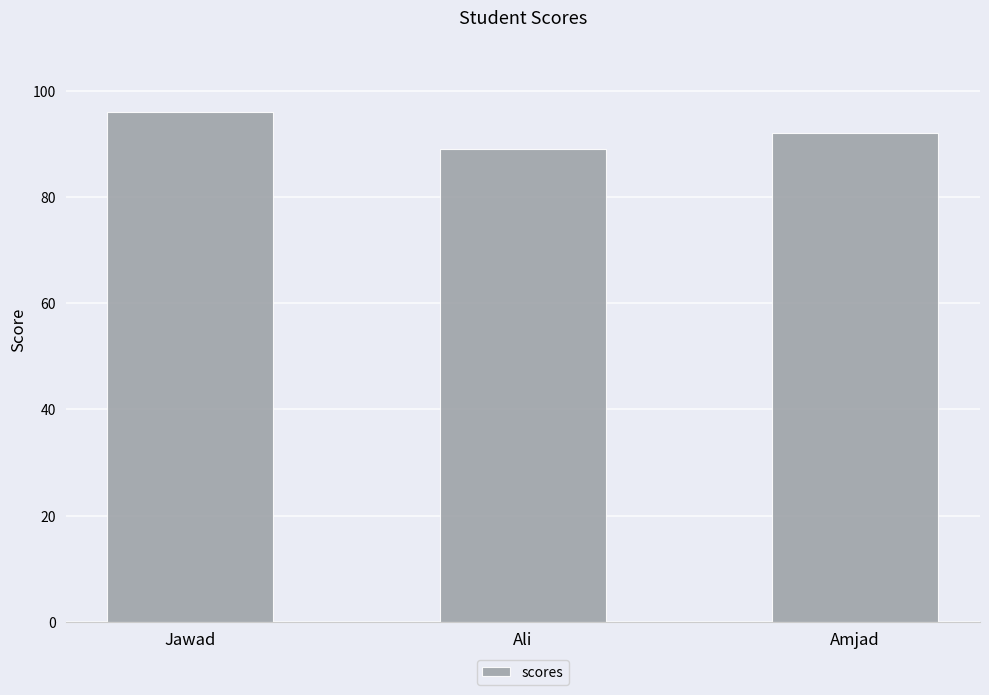

What is the change in value from Jawad to Ali?

-7